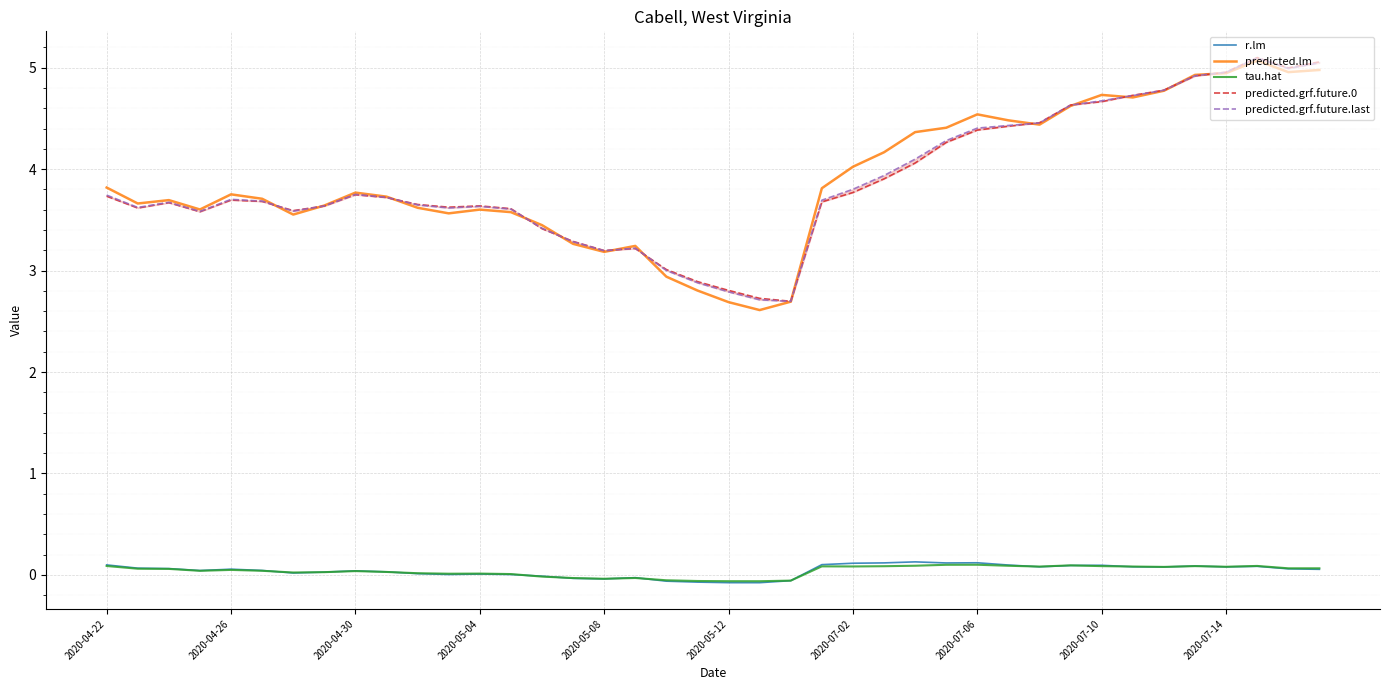

What is the lowest value of the r.lm series?

-0.1